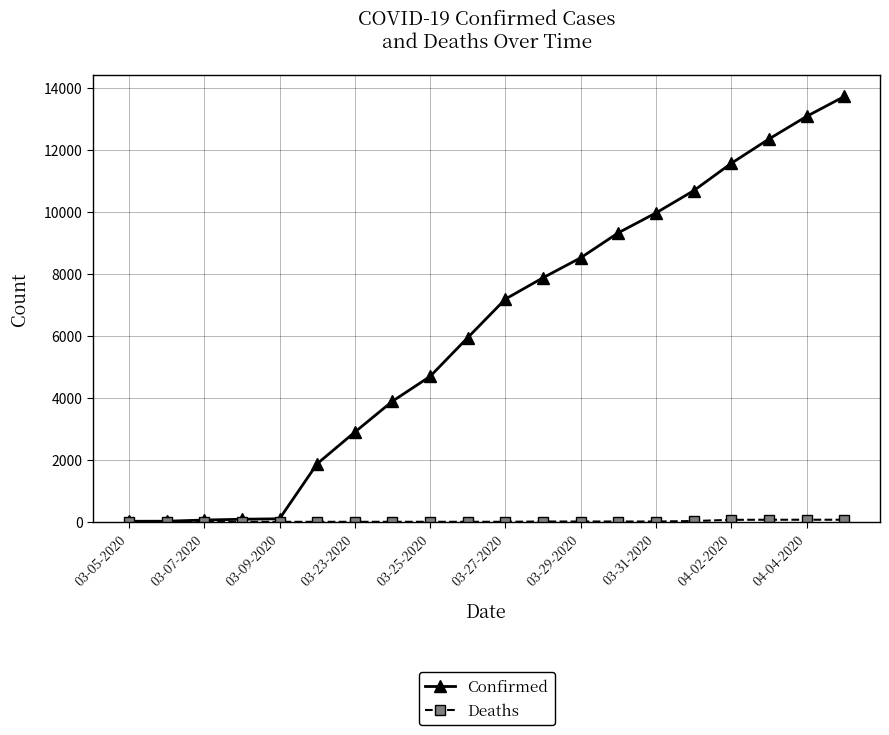

True or false: Confirmed has more than 2 points higher than both neighbors.

False